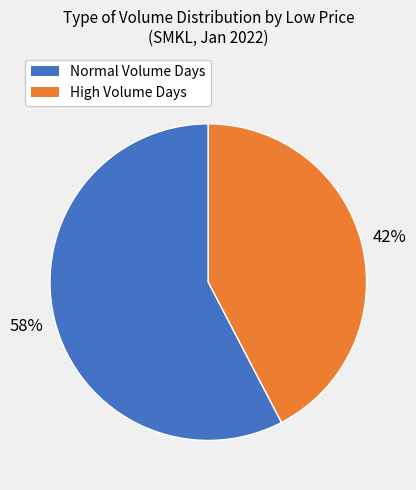

Count the number of slices in the pie.

2